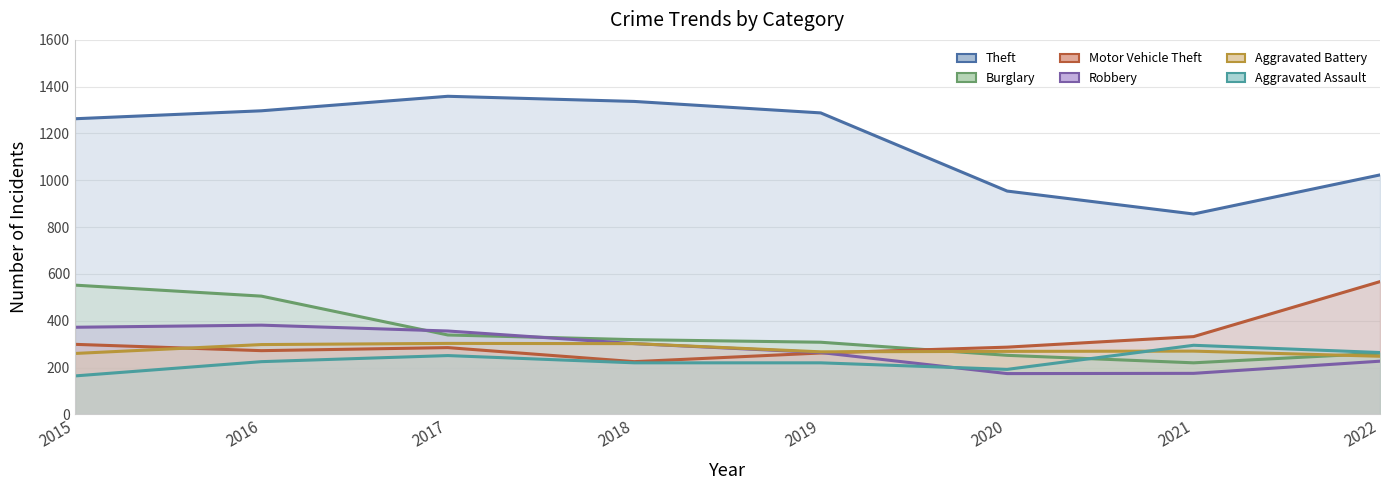

How many values in the Robbery series exceed 302?

3